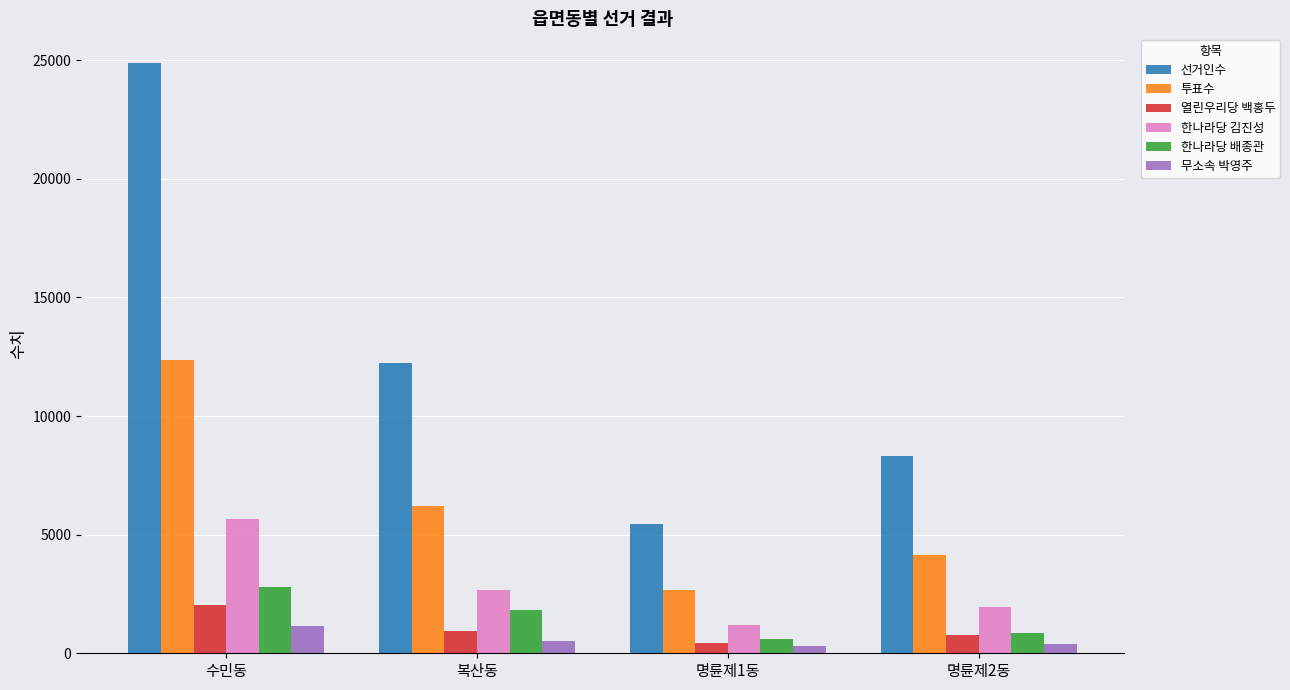

How many series are shown in this chart?

6